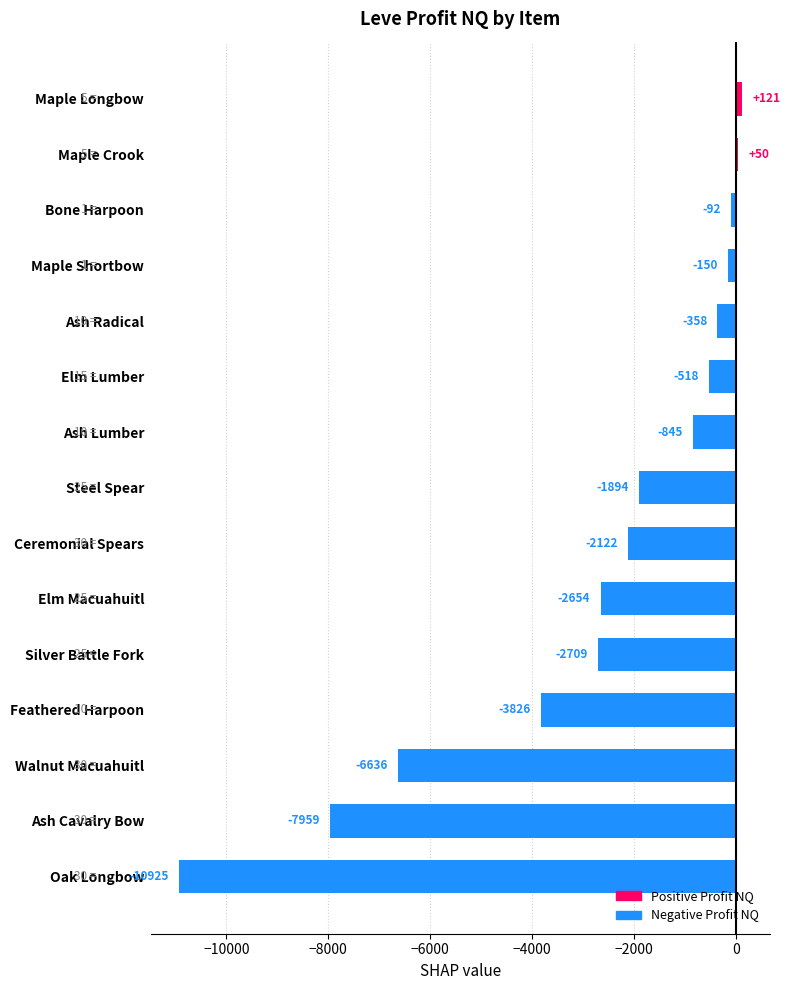

The chart shows a value of -3015.0 at Walnut Macuahuitl. True or false?

False